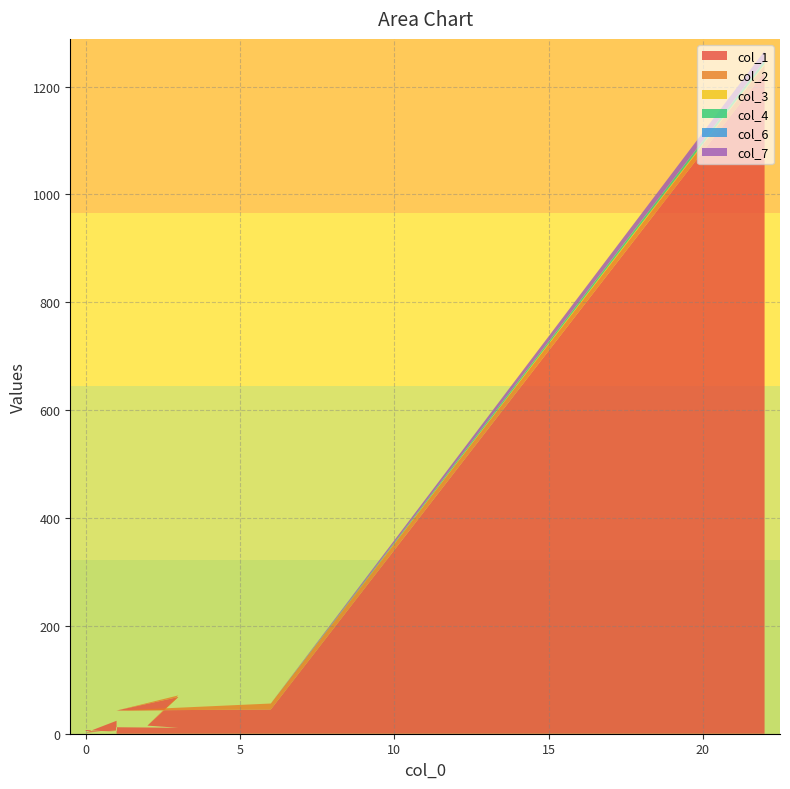

Reading left to right, extract all data points from this chart.

col_1: 1227	45	43	68	15	11	12	10	6	4	6	2	5	3	7	4	5	5	2	24
col_2: 13	11	0	3	0	0	0	0	0	0	0	0	0	0	0	0	0	1	0	0
col_3: 2	0	0	0	0	0	0	0	0	0	0	0	0	0	0	0	0	0	0	0
col_4: 6	0	0	0	0	0	0	0	0	0	0	0	0	0	0	0	0	0	0	0
col_6: 1	0	0	0	0	0	0	0	0	0	0	0	0	0	0	0	0	0	0	0
col_7: 17	0	0	0	0	0	0	0	0	0	0	0	0	0	0	0	0	0	0	0